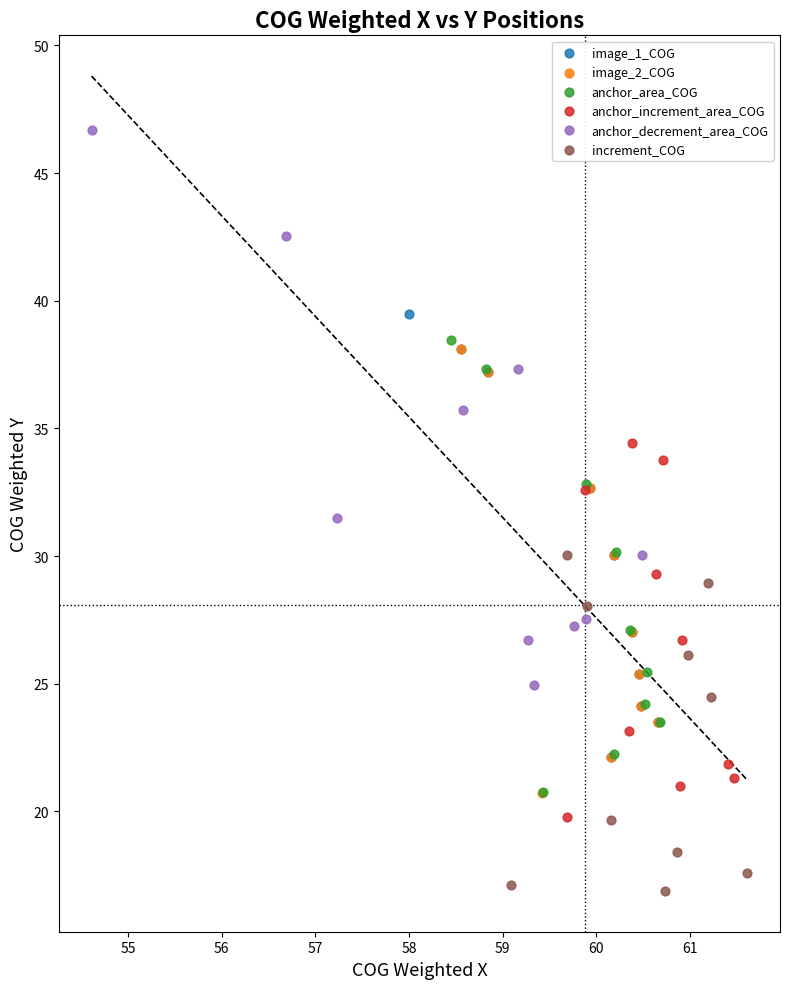

What are all the series names shown in the legend?

image_1_COG, image_2_COG, anchor_area_COG, anchor_increment_area_COG, anchor_decrement_area_COG, increment_COG